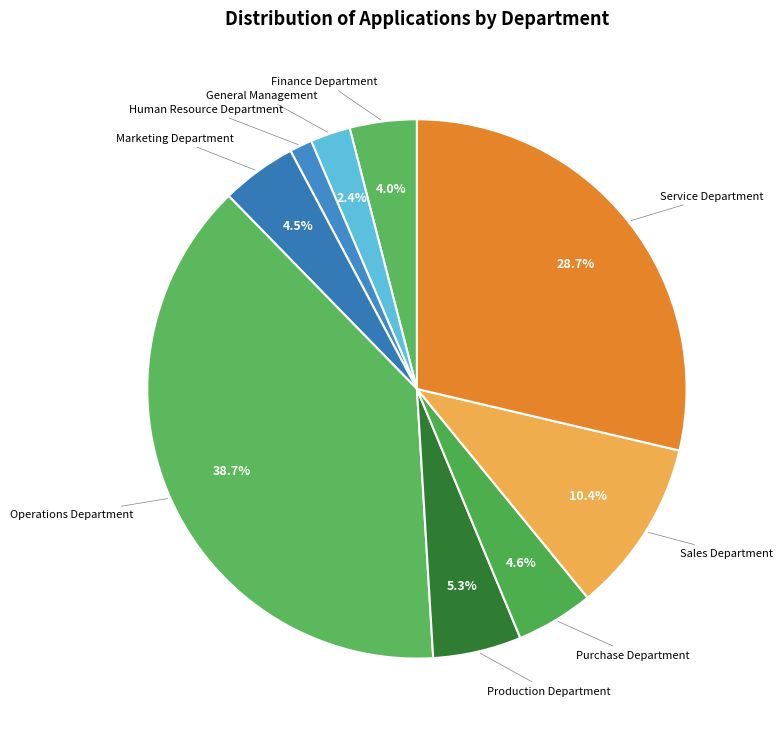

To the nearest percent, what is the average slice percentage?

11%